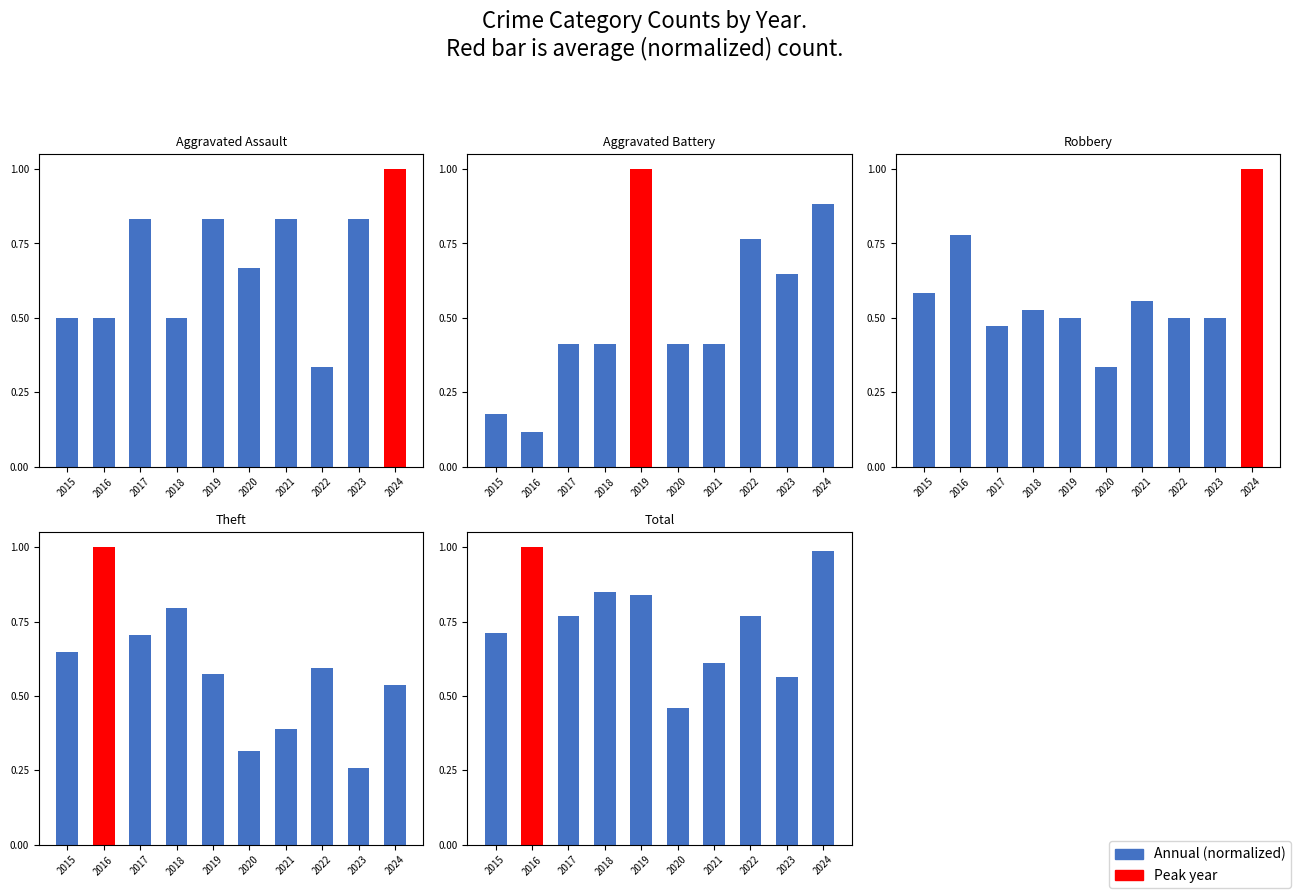

What is the difference between the maximum and minimum values?

0.5